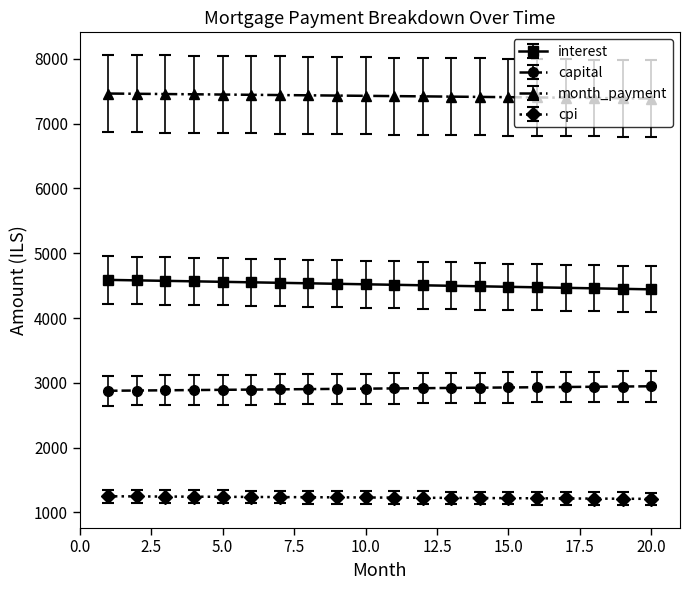

What is the value of the capital point at the 1st from the left?

2877.2